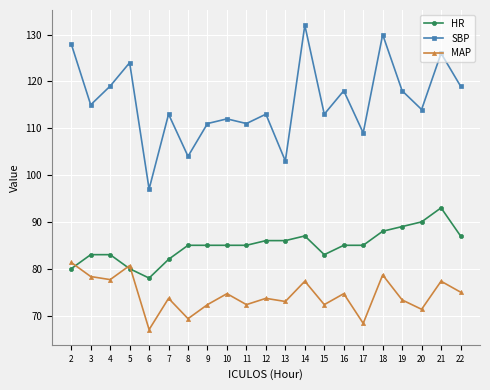

List the series in order of their peak value, lowest first.

MAP, HR, SBP